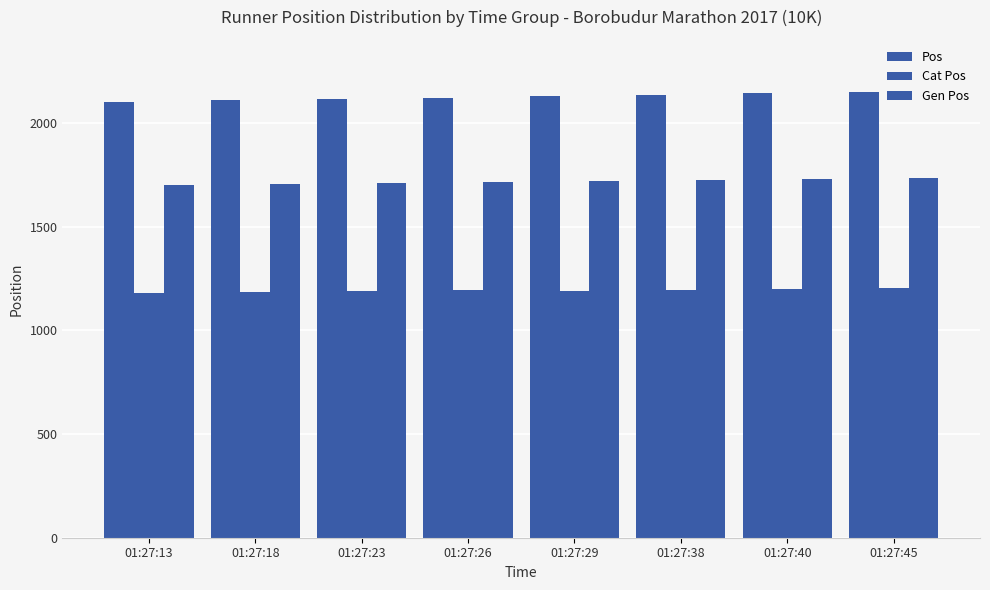

What is the difference between the maximum and second lowest values in the Cat Pos series?

20